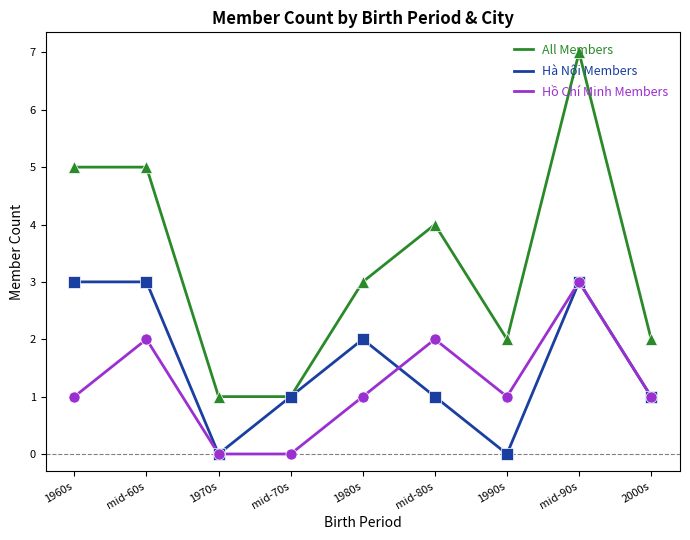

At which label is All Members closest to 4?

mid-80s